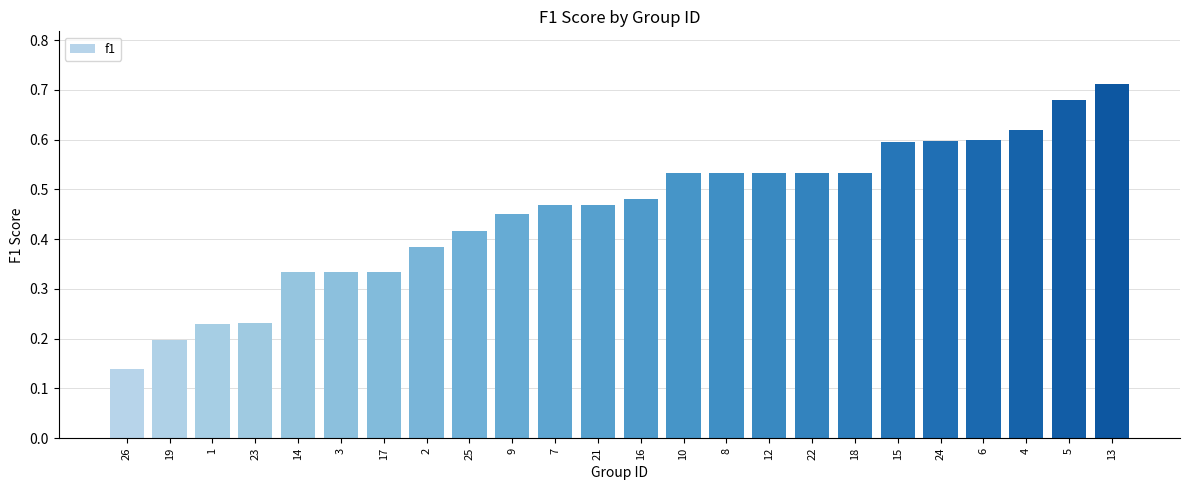

Count the values in the range 0 to 1.

24